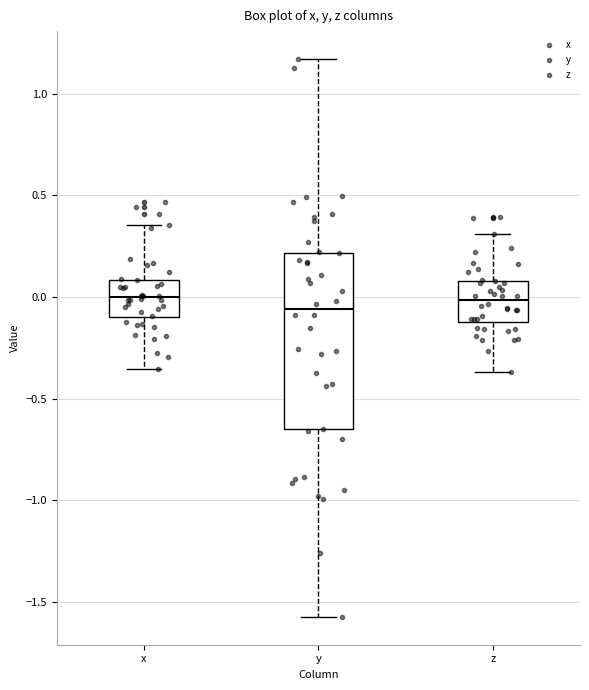

Reading left to right, transcribe this box plot: for each box, give where its median line is, the range the box spans, and where its two whiskers end, as read against the y-axis. The values are not printed on the chart, so give them approximately, as read against the axis.

x: median 0.00, box -0.10 to 0.10, whiskers -0.35 to 0.35
y: median -0.05, box -0.65 to 0.20, whiskers -1.55 to 1.15
z: median 0.00, box -0.10 to 0.10, whiskers -0.35 to 0.30